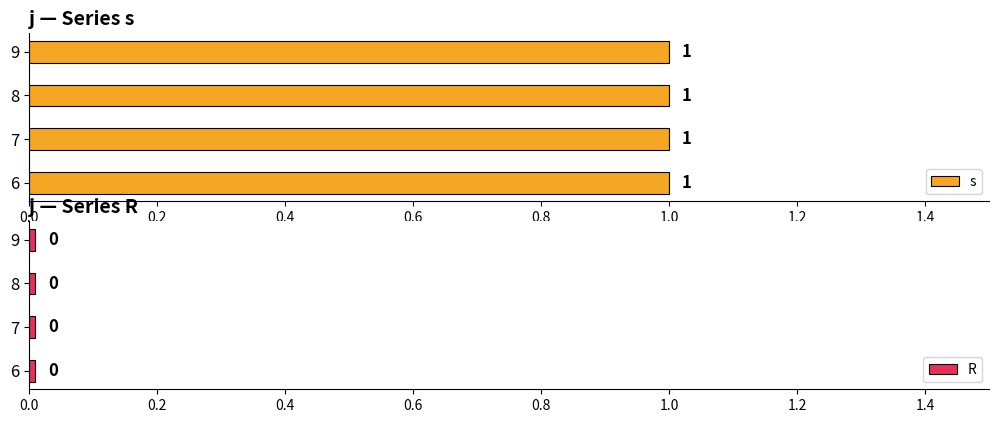

How many groups of bars are there?

4